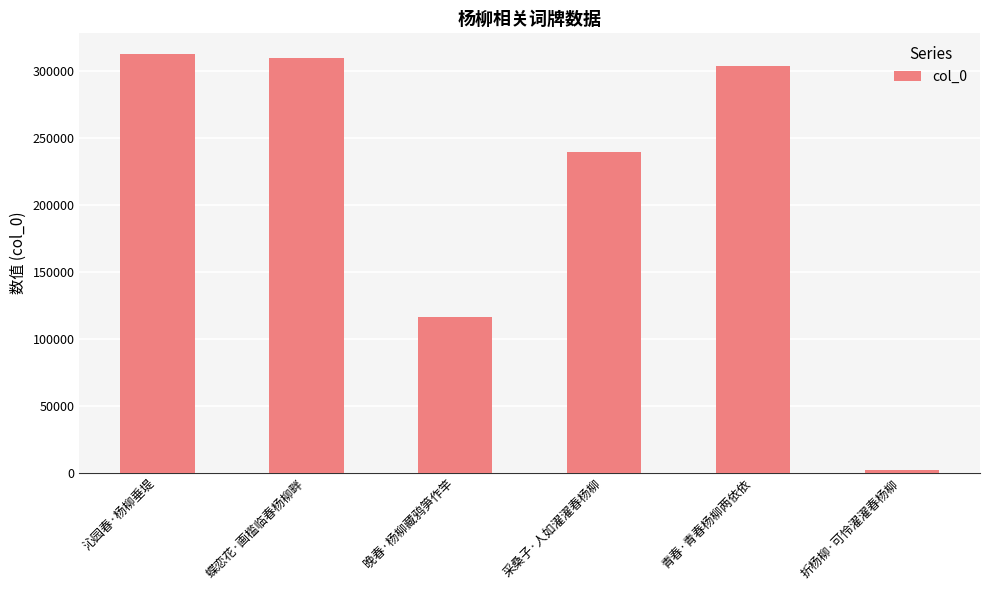

Where is the data nearest to the value 156968?

晚春·杨柳藏鸦笋作竿